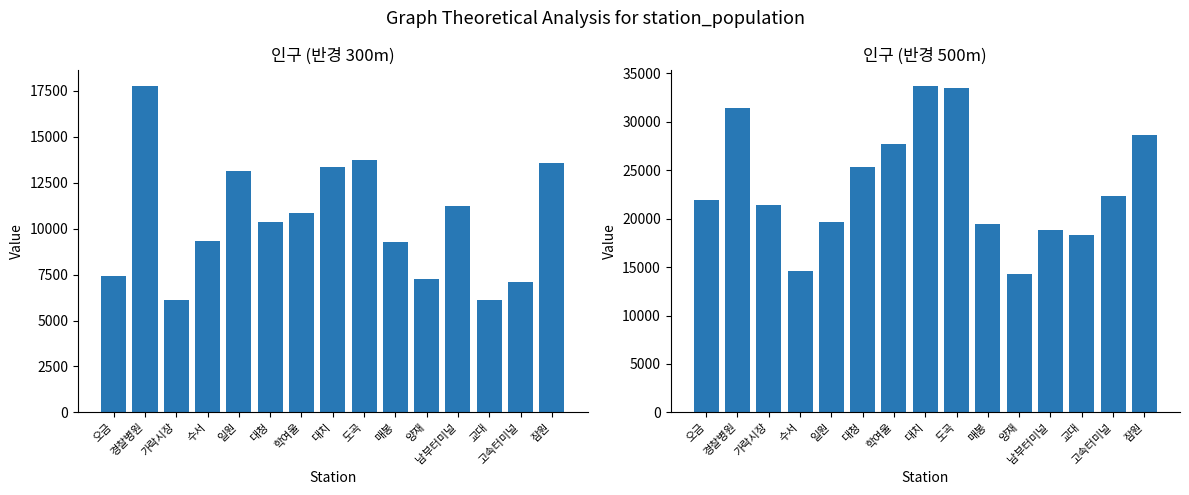

List the series in order of their overall mean, highest first.

인구_500, 인구_300